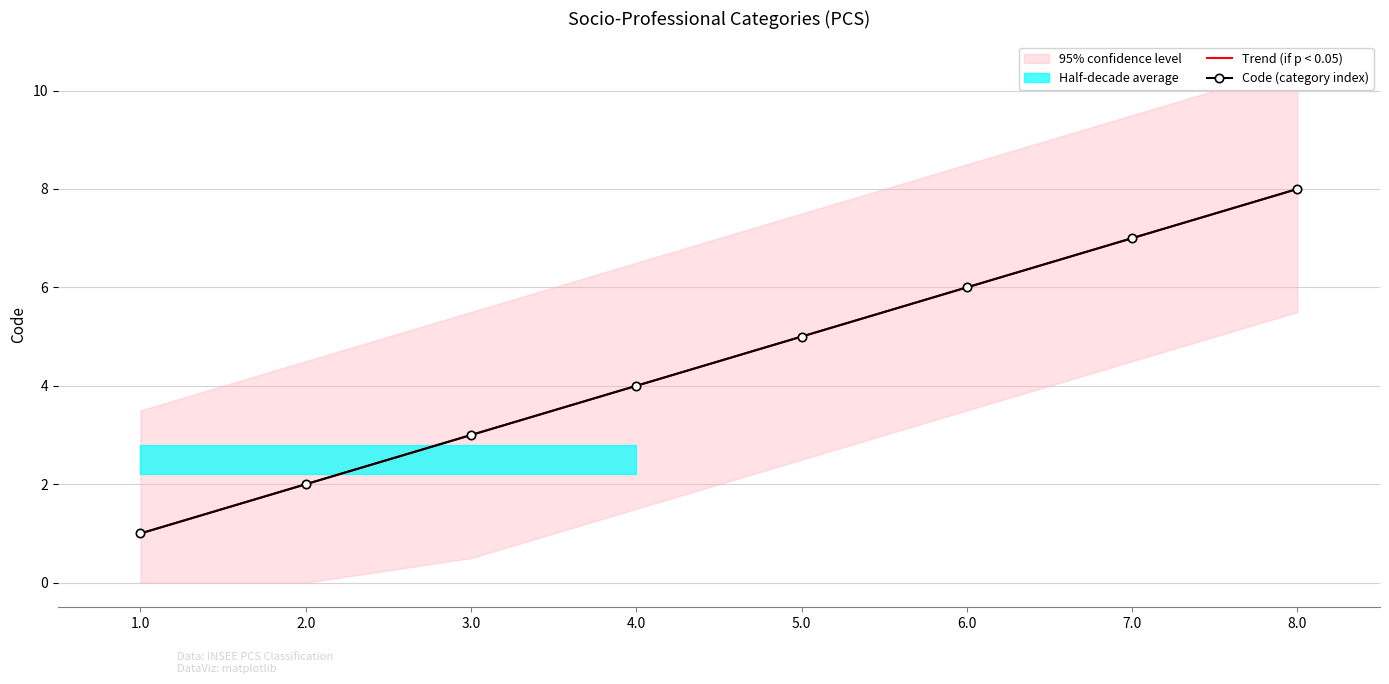

How many values in the Code (category index) series are below 5?

4